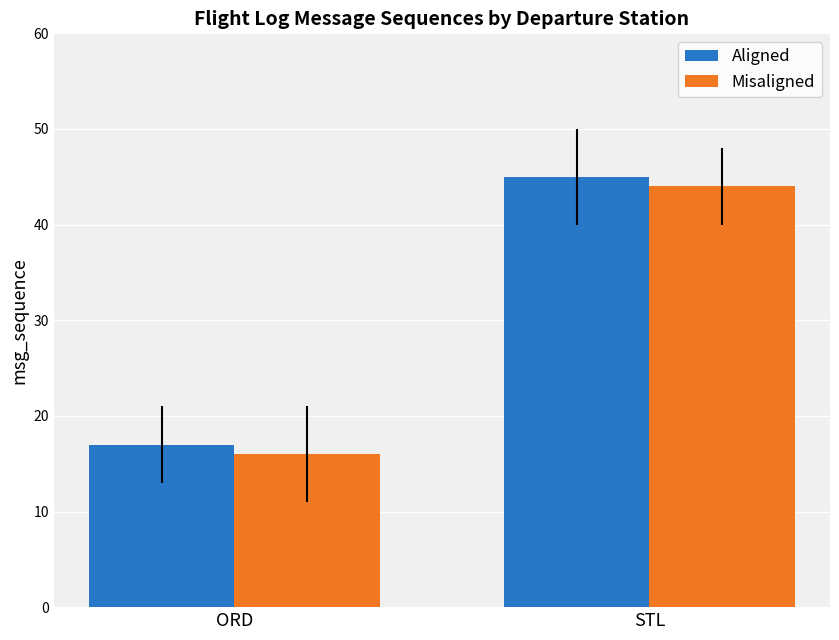

Which category has the highest value across all series?

STL